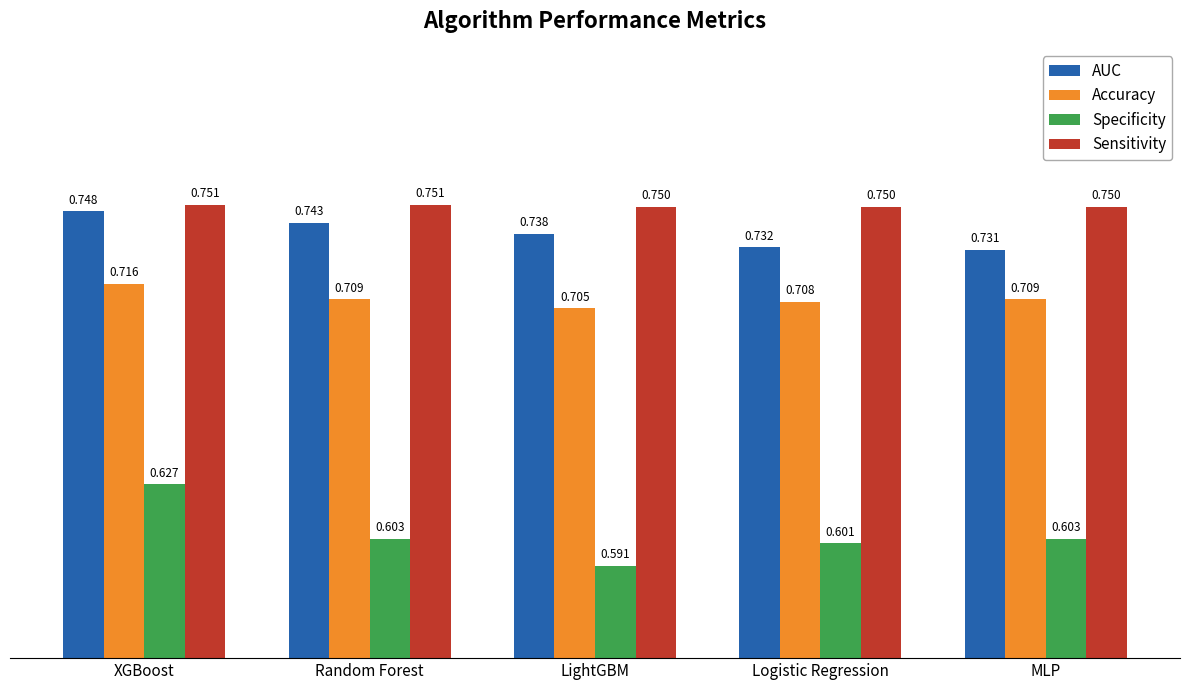

Which label corresponds to the smallest value in the chart?

LightGBM